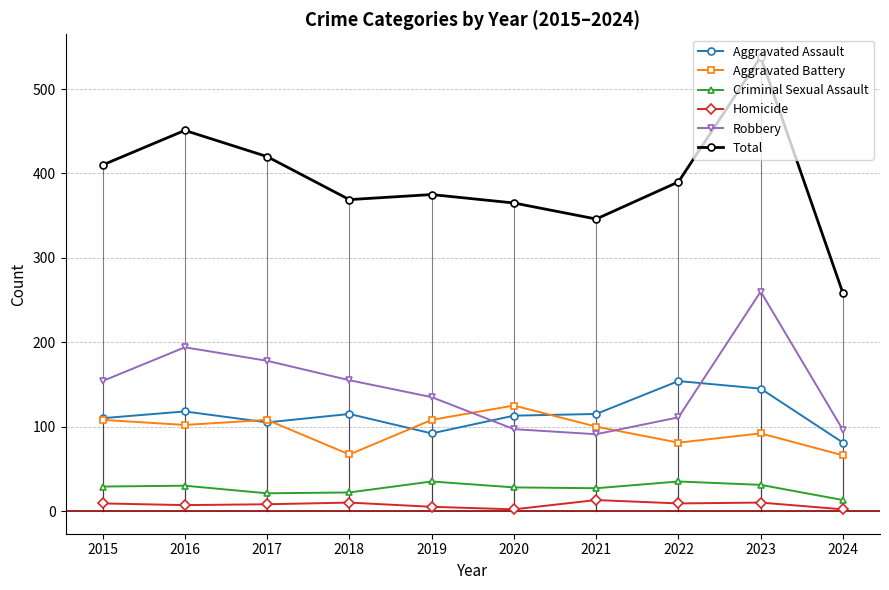

What is the value of the Total point at the 7th from the left?

346